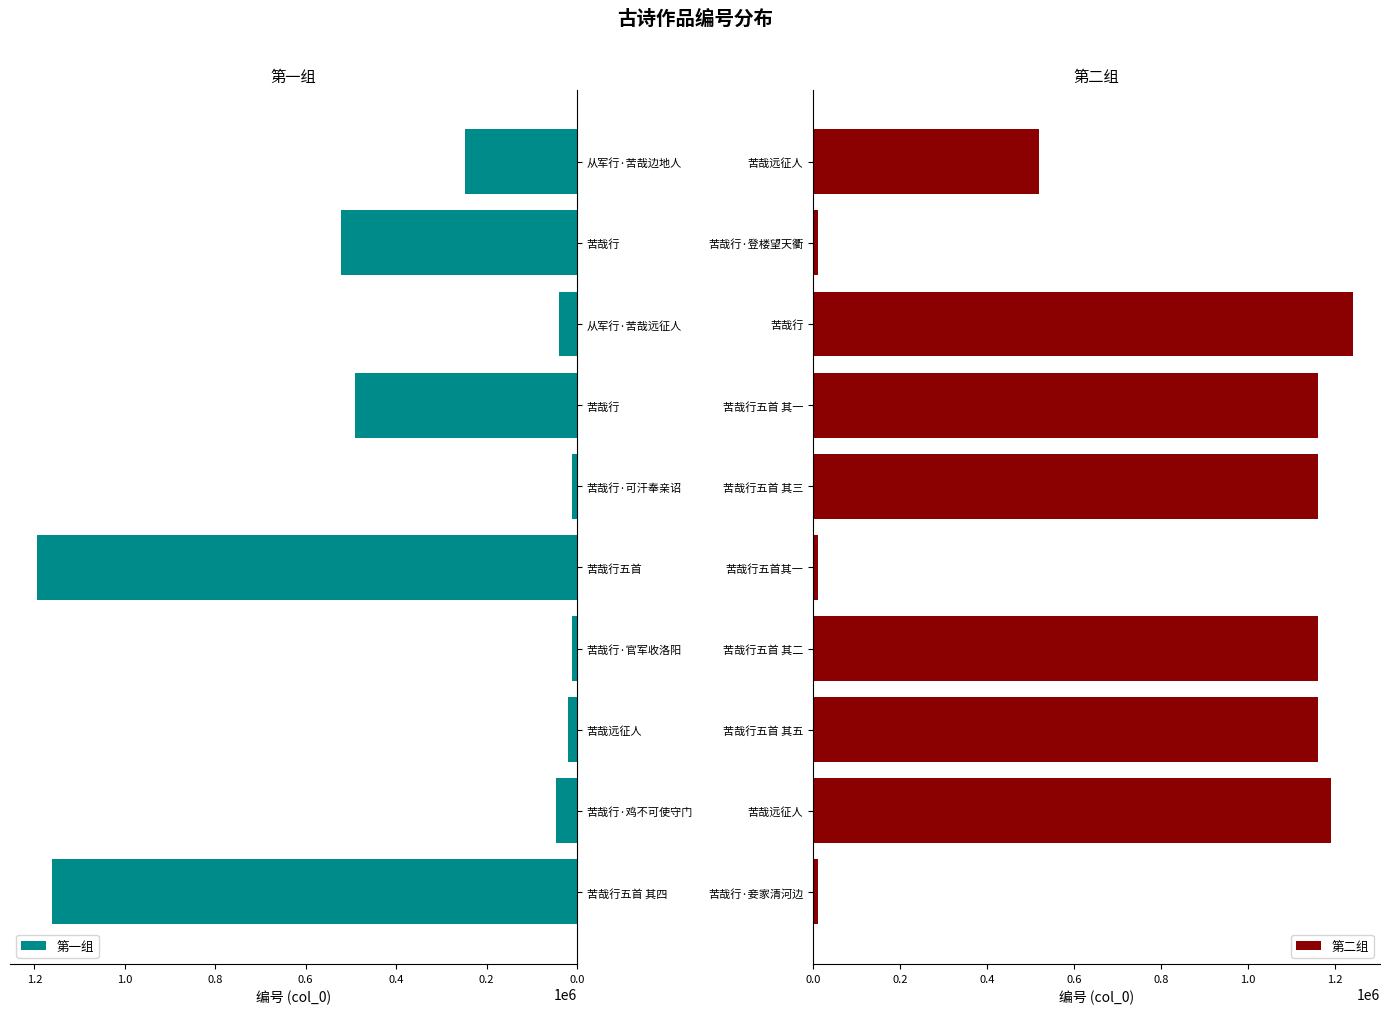

Is it true that 第一组 equals 39474 at 从军行·苦哉远征人?

True